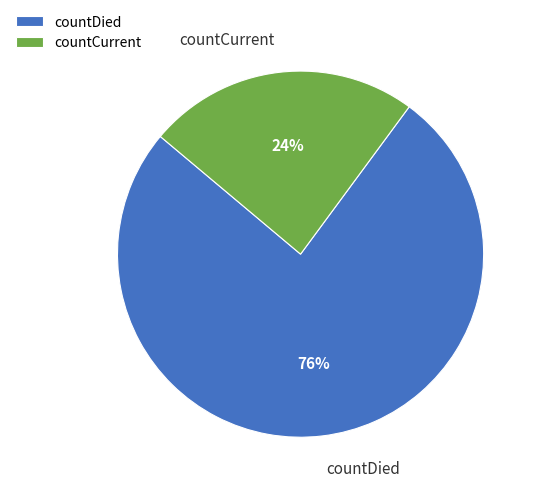

True or false: countDied accounts for 76% of the total.

True